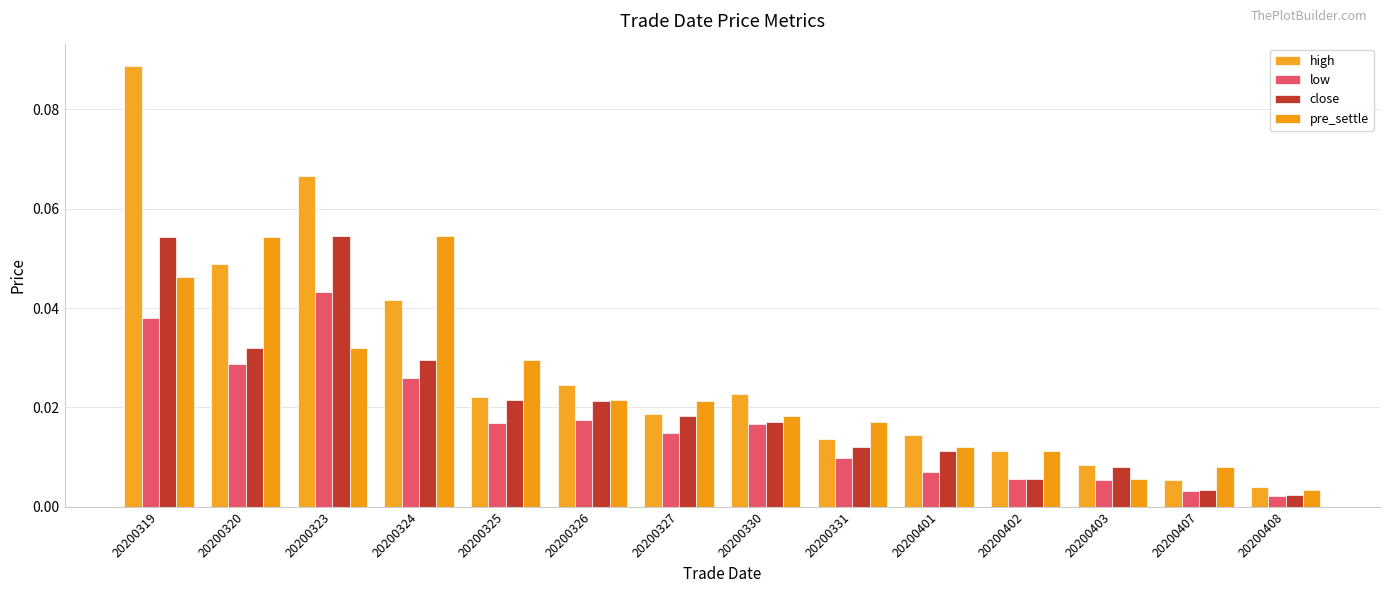

Which series has the largest total across all categories?

high